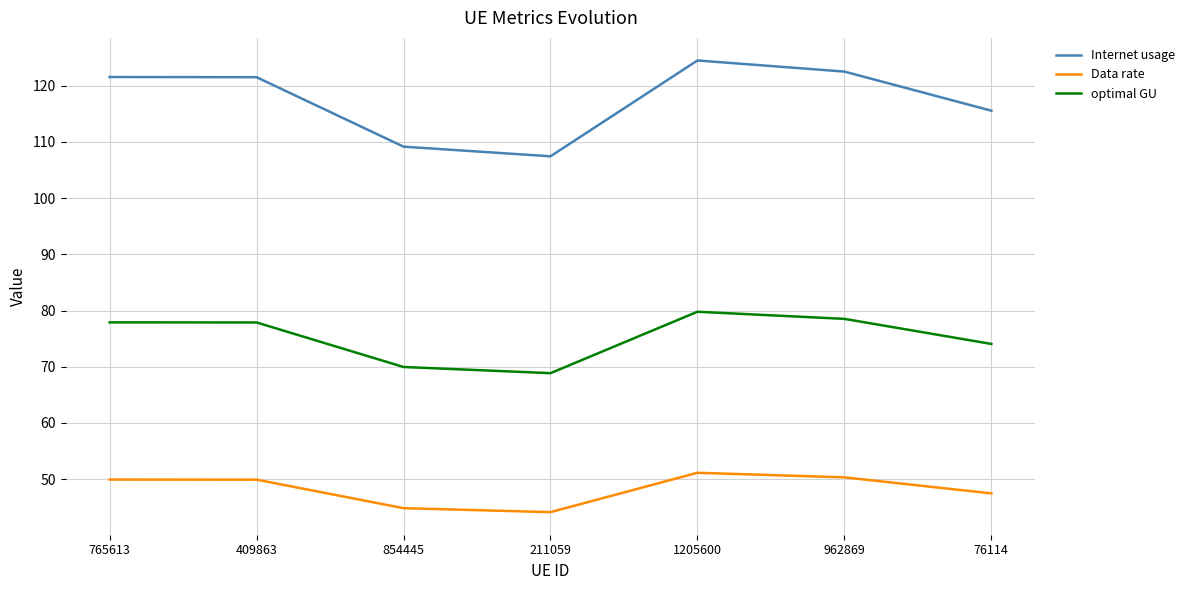

Which series changed the most between 854445 and 962869?

Internet usage